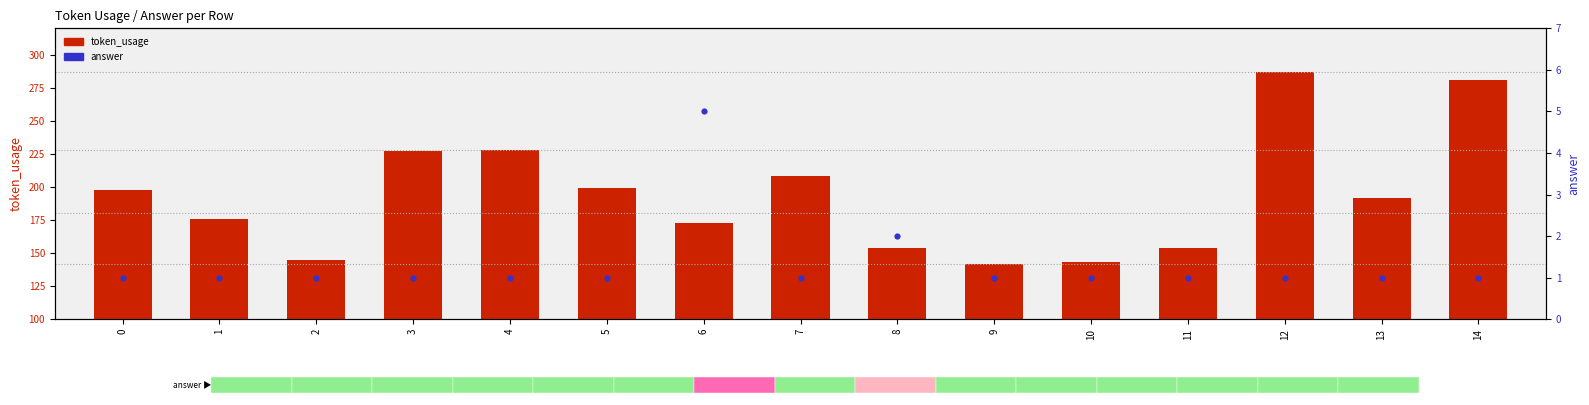

Which series has the largest total across all categories?

token_usage